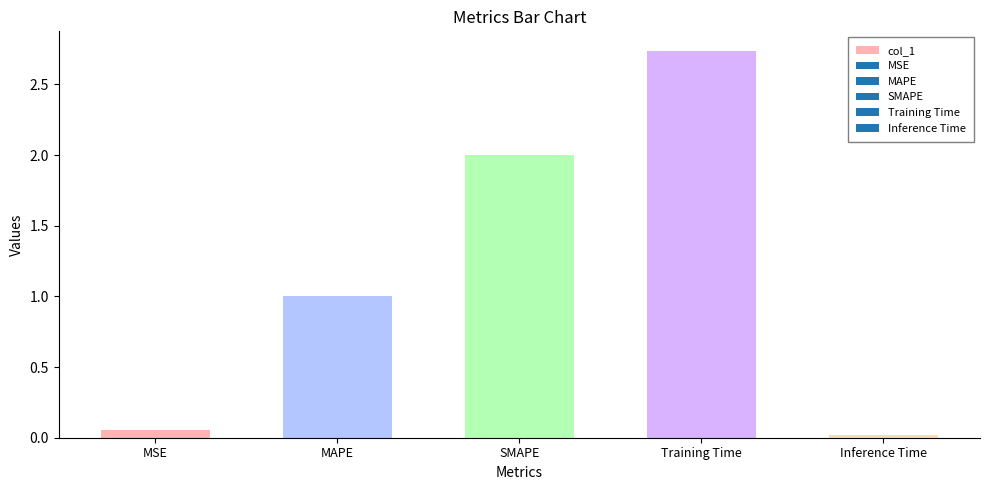

What is the sum of the values at SMAPE and Inference Time?

2.0